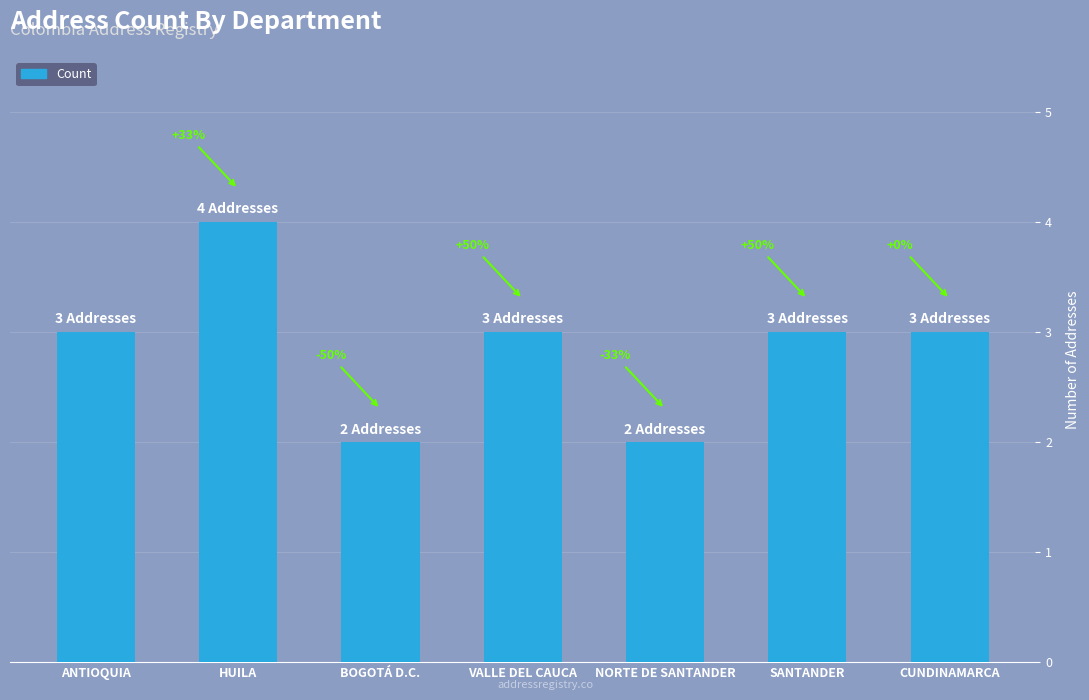

How many bars are there in total?

7